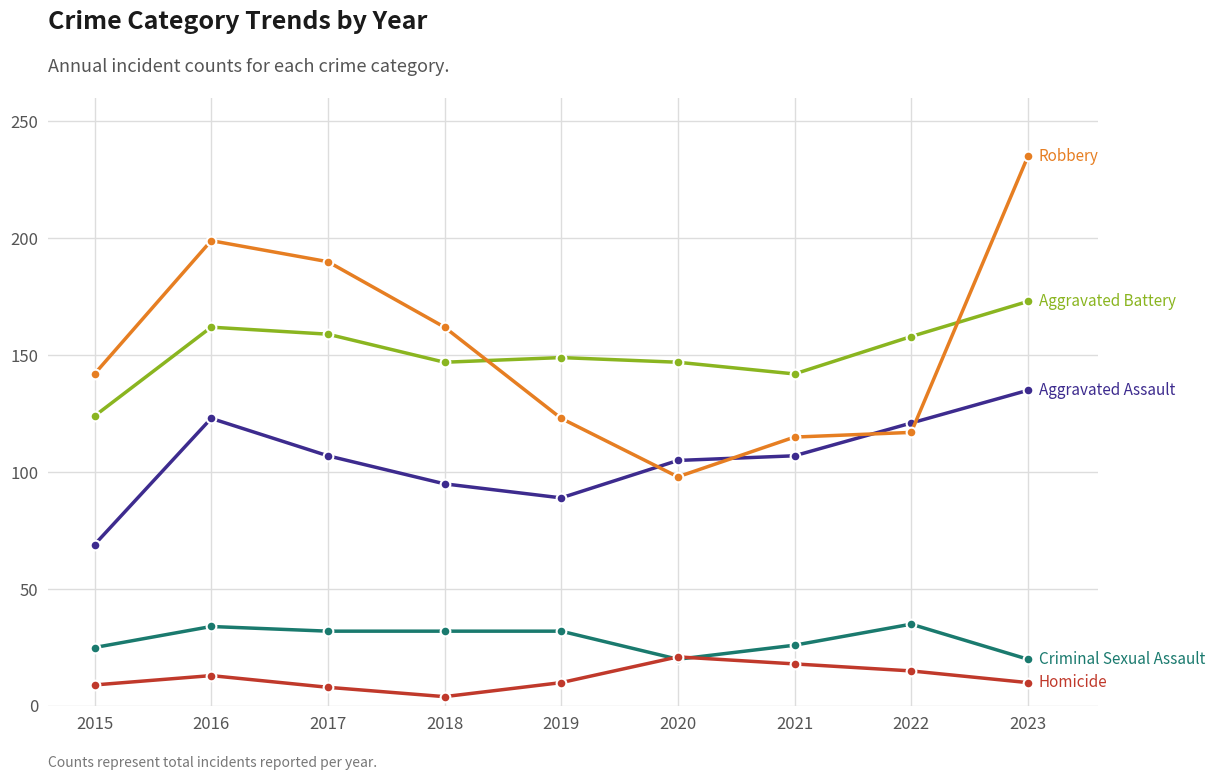

At which category is the sum across all series the highest?

2023